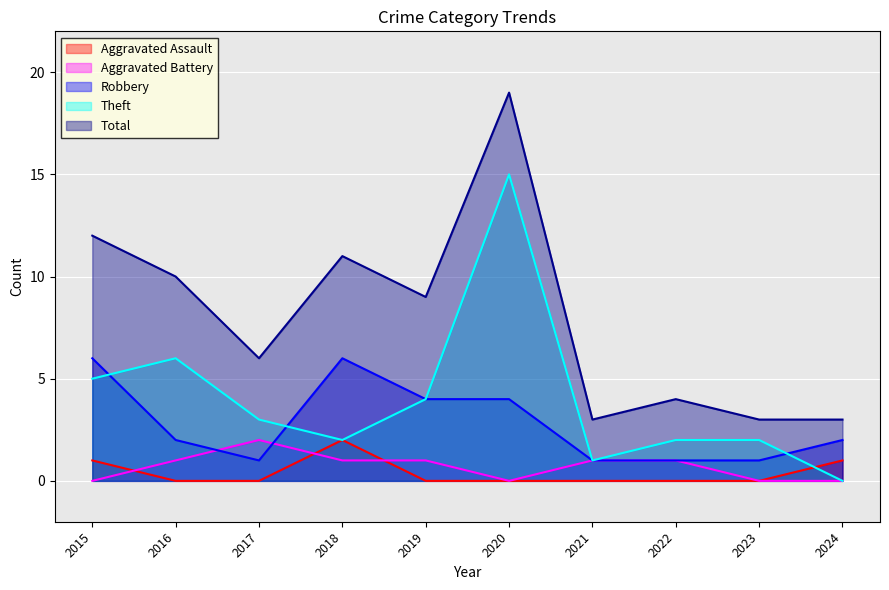

Reading right to left, list all the values displayed in this chart.

Aggravated Assault: 1	0	0	0	0	0	2	0	0	1
Aggravated Battery: 0	0	1	1	0	1	1	2	1	0
Robbery: 2	1	1	1	4	4	6	1	2	6
Theft: 0	2	2	1	15	4	2	3	6	5
Total: 3	3	4	3	19	9	11	6	10	12